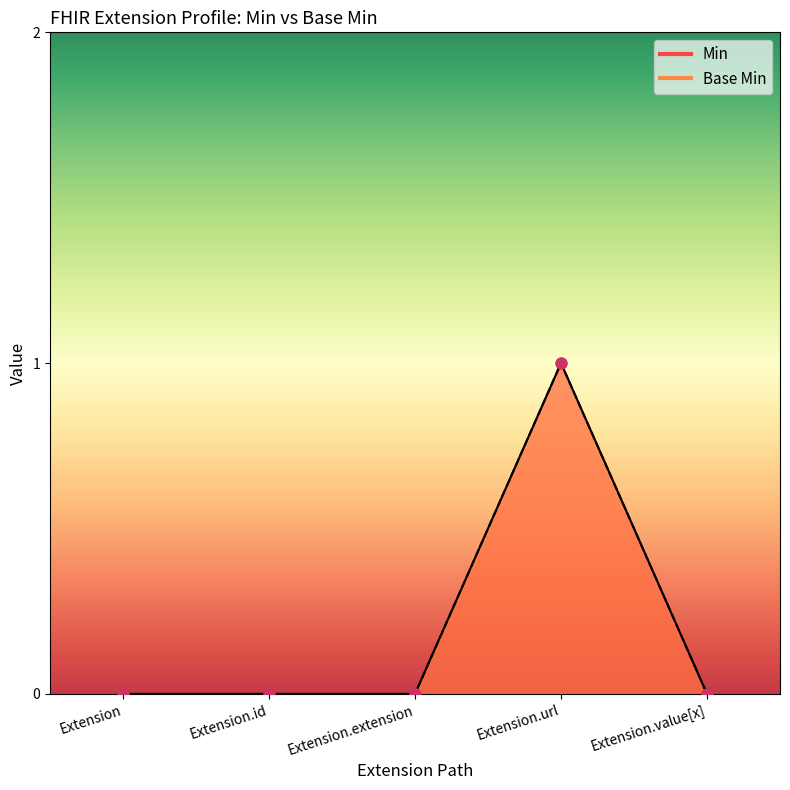

At how many categories does at least one series exceed 0?

1